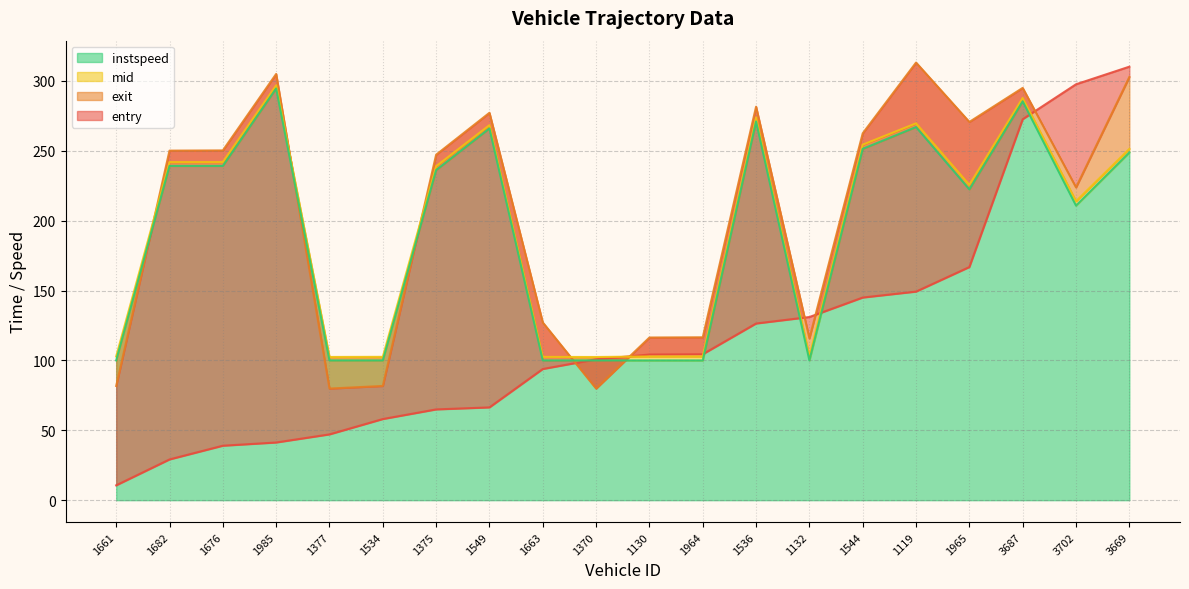

The value of instspeed at 1119 is 116.3. True or false?

False